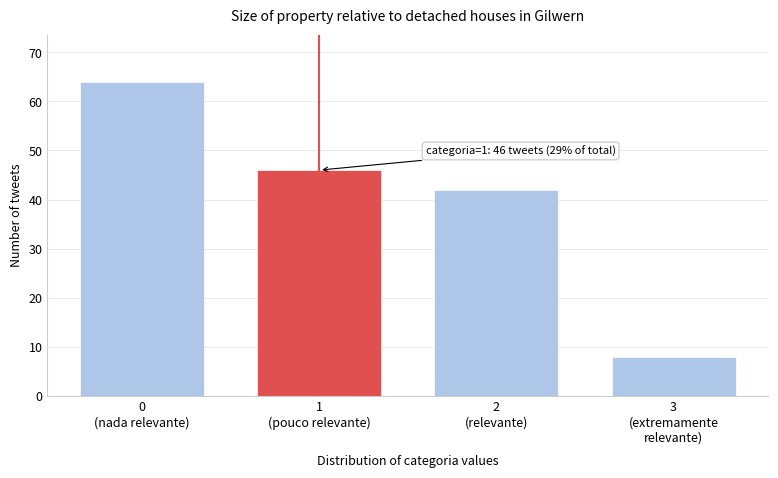

Reading left to right, transcribe all the data shown in this chart.

64	46	42	8